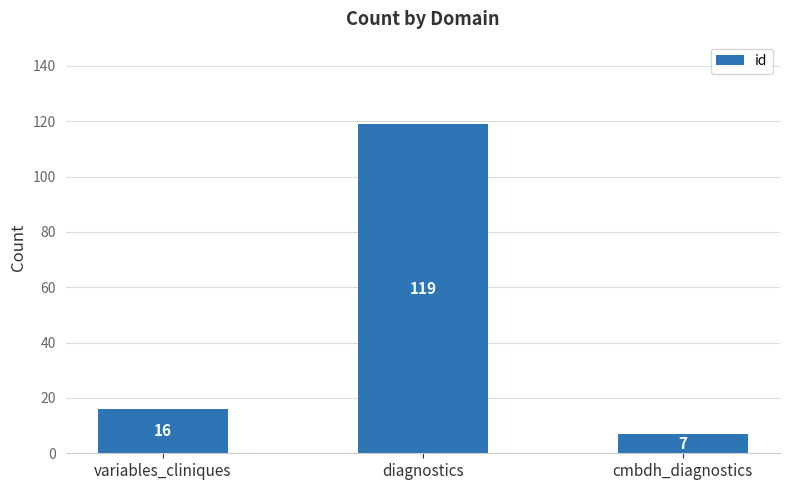

Where is the data nearest to the value 63?

variables_cliniques